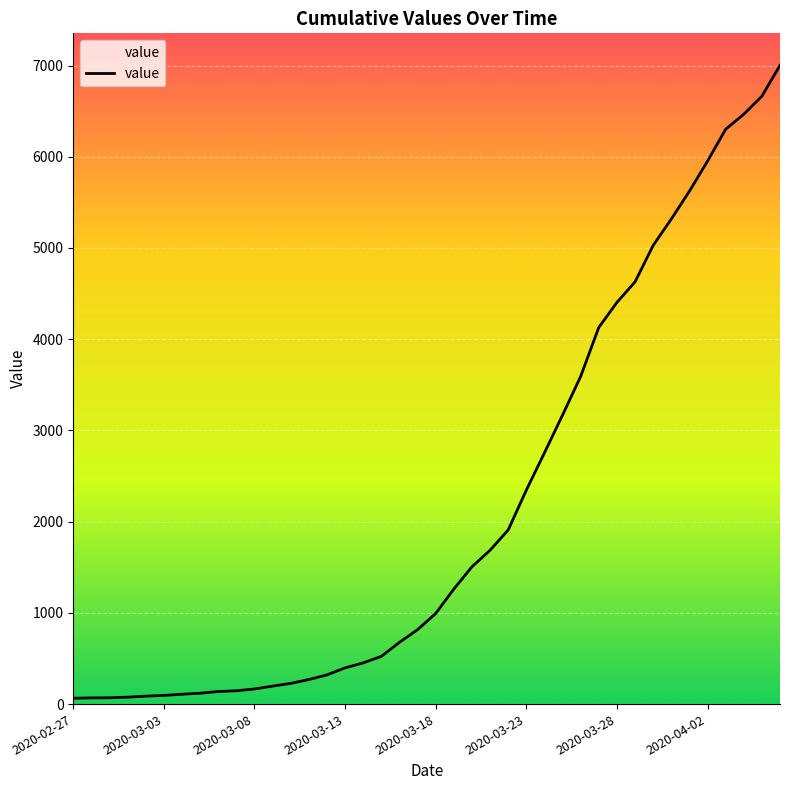

Reading right to left, what are all the values shown in this chart?

7003	6664	6466	6301	5952	5622	5317	5028	4628	4403	4129	3592	3168	2754	2345	1909	1686	1505	1261	993	816	677	523	452	397	320	269	227	197	166	146	138	119	108	95	87	76	69	68	64